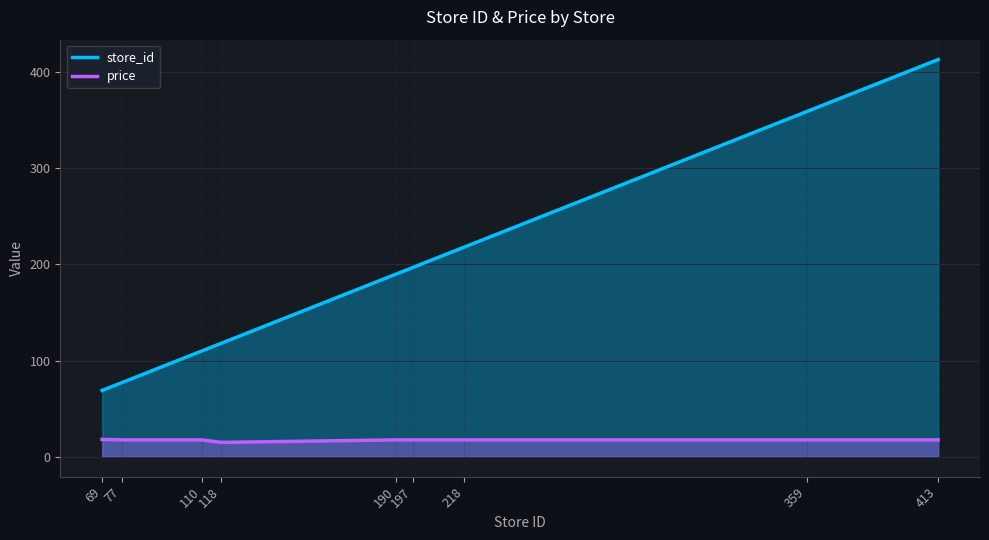

Reading left to right, list all the values displayed in this chart.

store_id: 69=69.0	77=77.0	110=110.0	118=118.0	190=190.0	197=197.0	218=218.0	359=359.0	413=413.0
price: 69=18.1	77=17.6	110=17.6	118=15.0	190=17.6	197=17.6	218=17.6	359=17.6	413=17.6